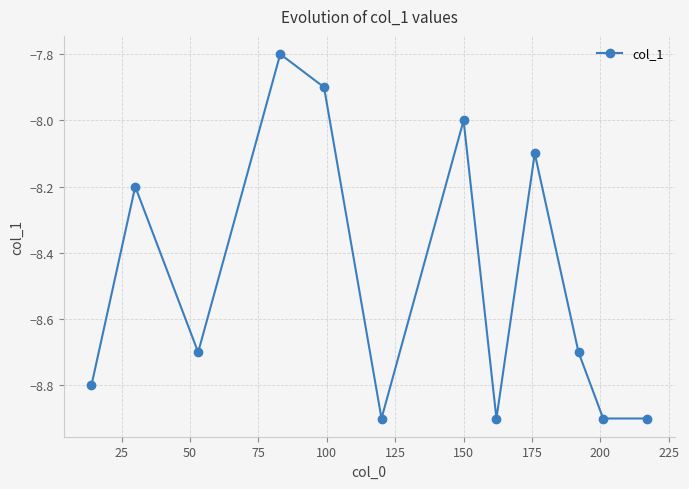

What is the smallest value displayed?

-8.9